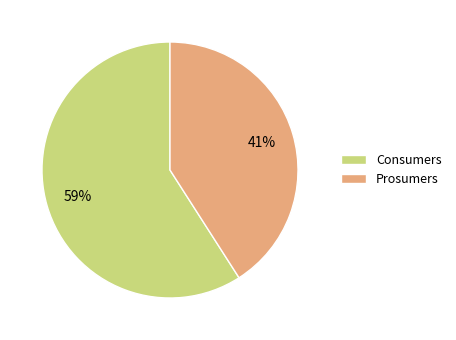

Count the number of slices in the pie.

2